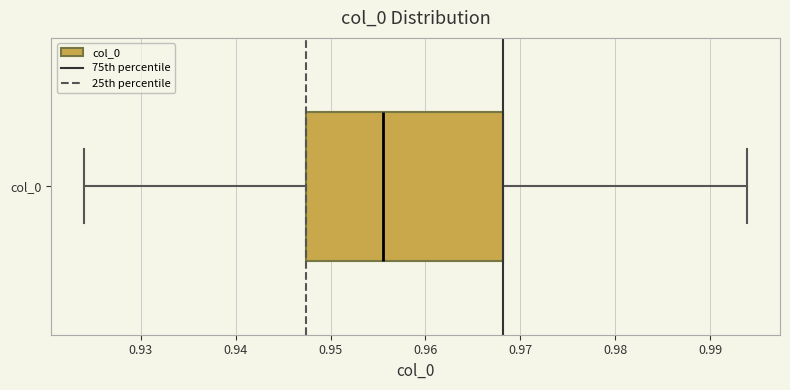

Where does the left whisker of the box for col_0 end on the x-axis? The values are not printed on the chart, so give them approximately, as read against the axis.

0.924